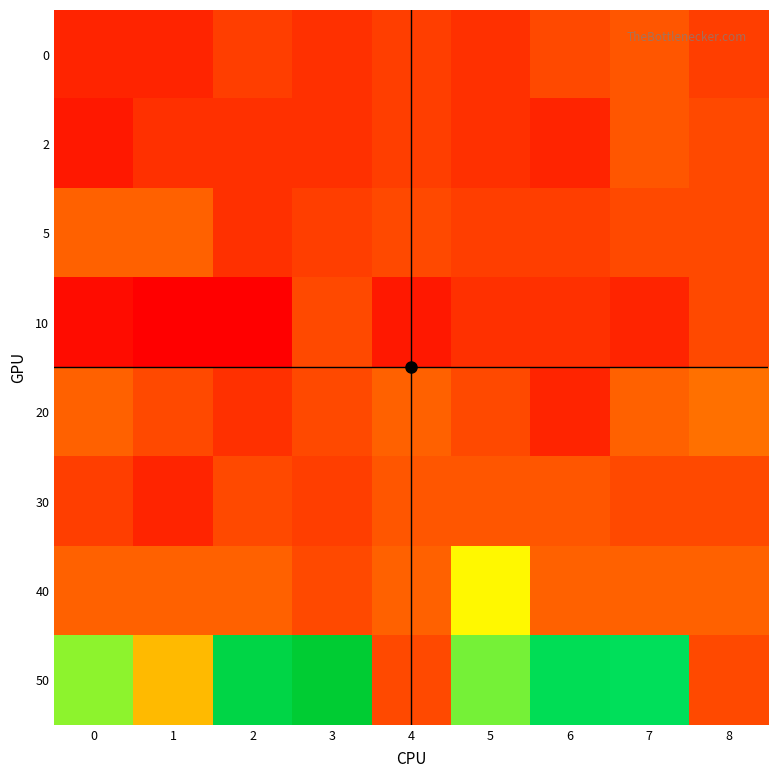

Reading left to right, transcribe all the data shown in this chart.

0: 0=3.4	1=3.4	2=4.4	3=3.9	4=4.4	5=3.9	6=4.9	7=5.4	8=4.4
2: 0=2.9	1=3.9	2=3.9	3=3.9	4=4.4	5=3.9	6=3.4	7=5.4	8=4.9
5: 0=5.8	1=5.8	2=3.9	3=4.4	4=4.9	5=4.4	6=4.4	7=4.9	8=4.9
10: 0=2.4	1=1.9	2=1.9	3=4.9	4=2.9	5=3.9	6=3.9	7=3.4	8=4.9
20: 0=5.8	1=4.9	2=3.9	3=4.9	4=5.8	5=4.9	6=3.4	7=5.8	8=6.3
30: 0=4.4	1=3.4	2=4.9	3=4.4	4=5.4	5=5.4	6=5.4	7=4.9	8=4.9
40: 0=5.8	1=5.8	2=5.8	3=4.9	4=5.8	5=11.7	6=5.8	7=5.8	8=5.8
50: 0=14.2	1=9.3	2=20.0	3=21.9	4=4.9	5=14.6	6=18.5	7=18.1	8=4.9